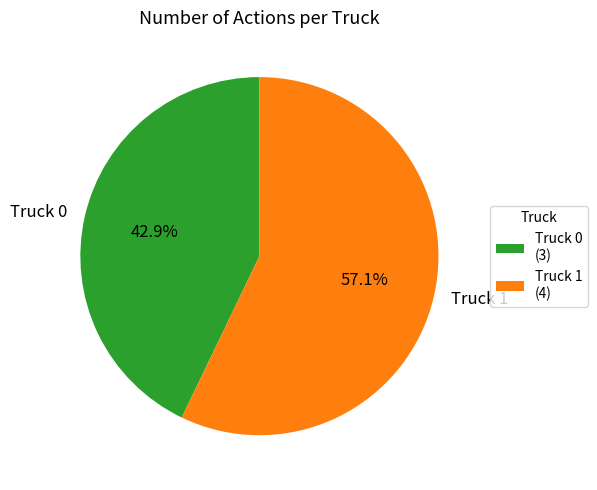

To the nearest percent, what portion does Truck 0 represent?

43%